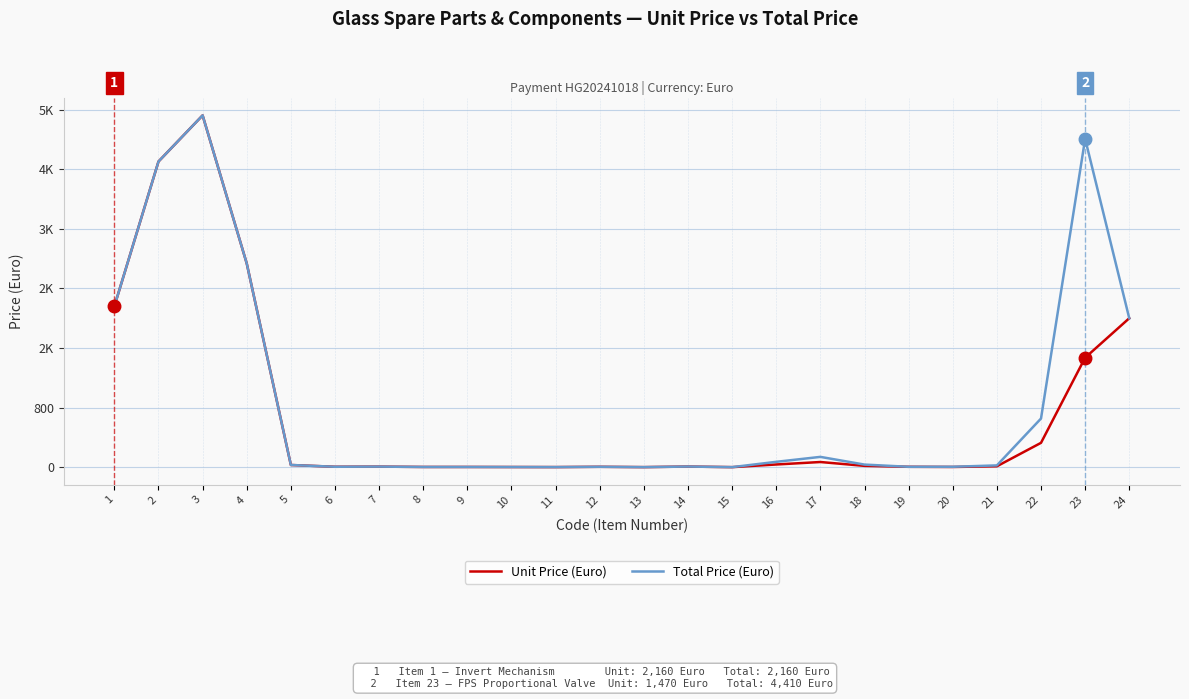

What is the sum of all Total Price (Euro) values?

21128.6